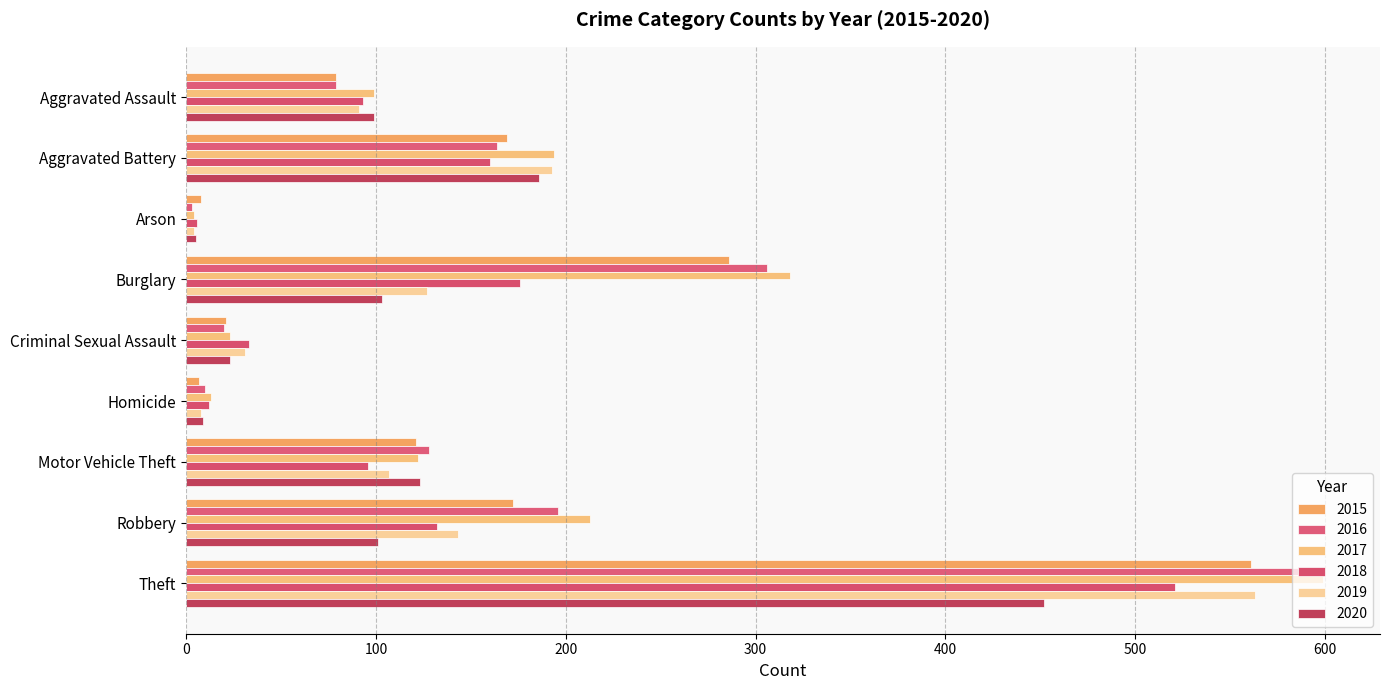

Reading right to left, extract all data points from this chart.

2015: 561	172	121	7	21	286	8	169	79
2016: 594	196	128	10	20	306	3	164	79
2017: 599	213	122	13	23	318	4	194	99
2018: 521	132	96	12	33	176	6	160	93
2019: 563	143	107	8	31	127	4	193	91
2020: 452	101	123	9	23	103	5	186	99